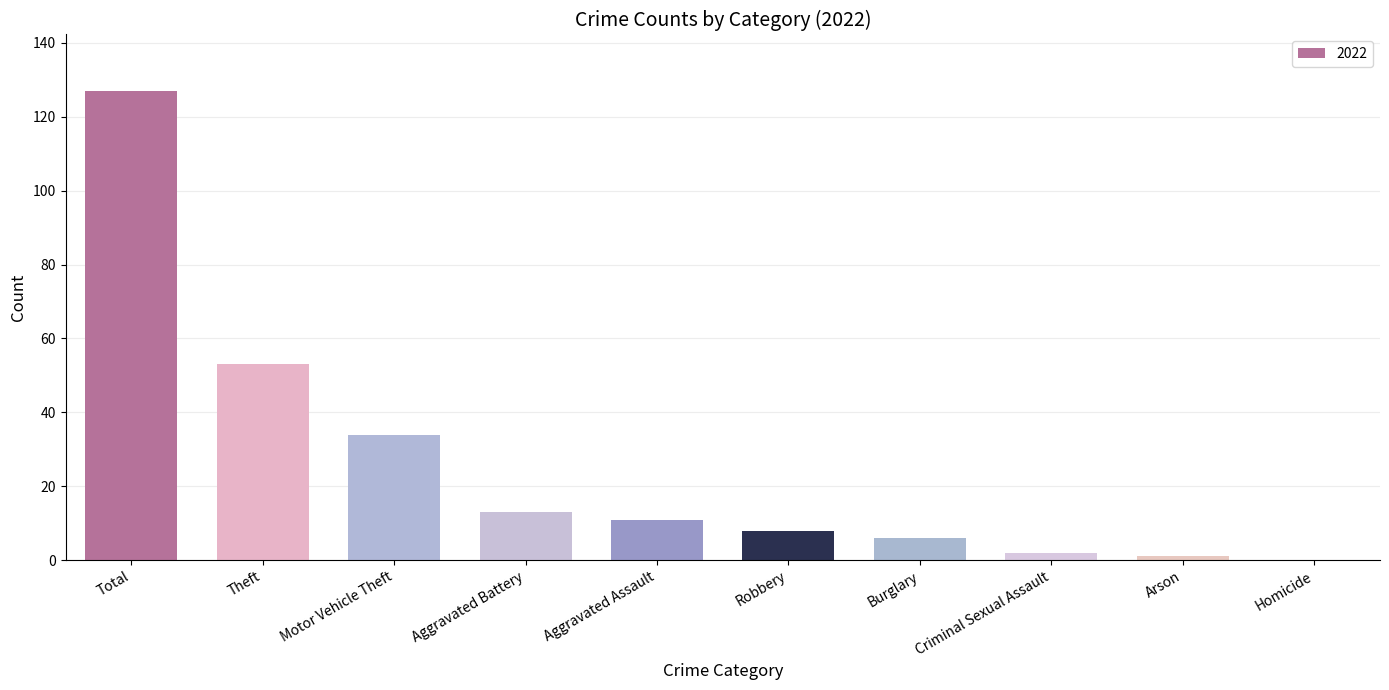

Between Criminal Sexual Assault and Motor Vehicle Theft, which is larger?

Motor Vehicle Theft